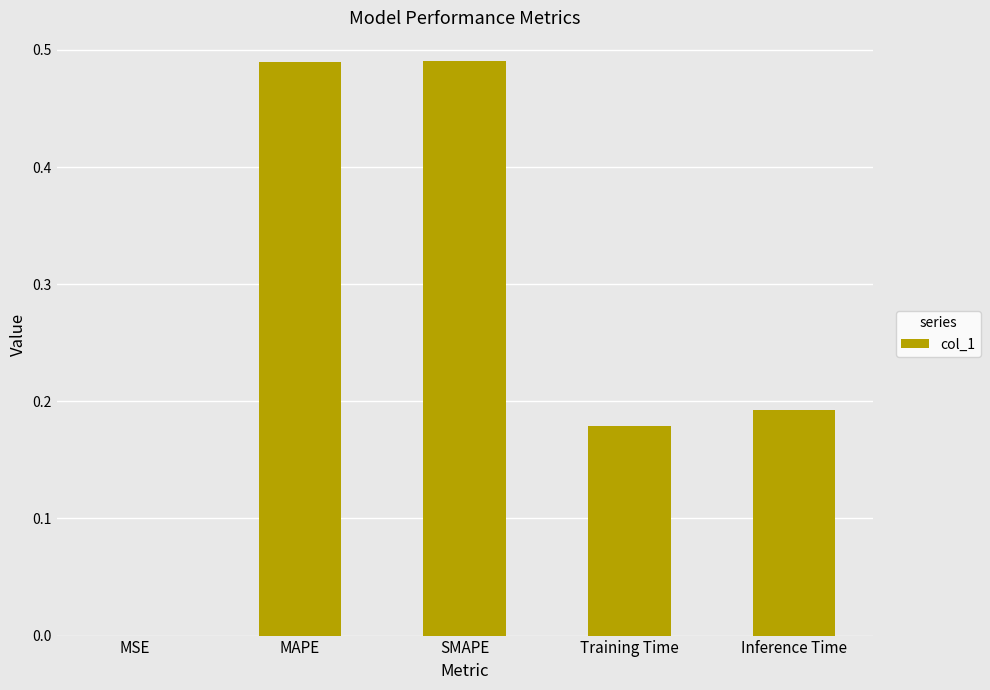

What is the change in value from MAPE to Training Time?

-0.3